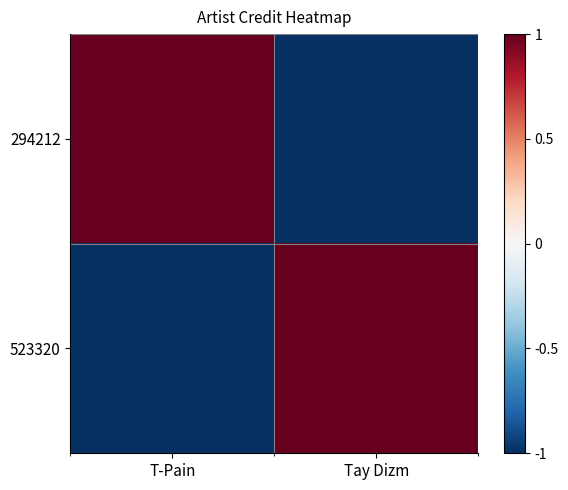

At which category is the sum across all series the highest?

T-Pain